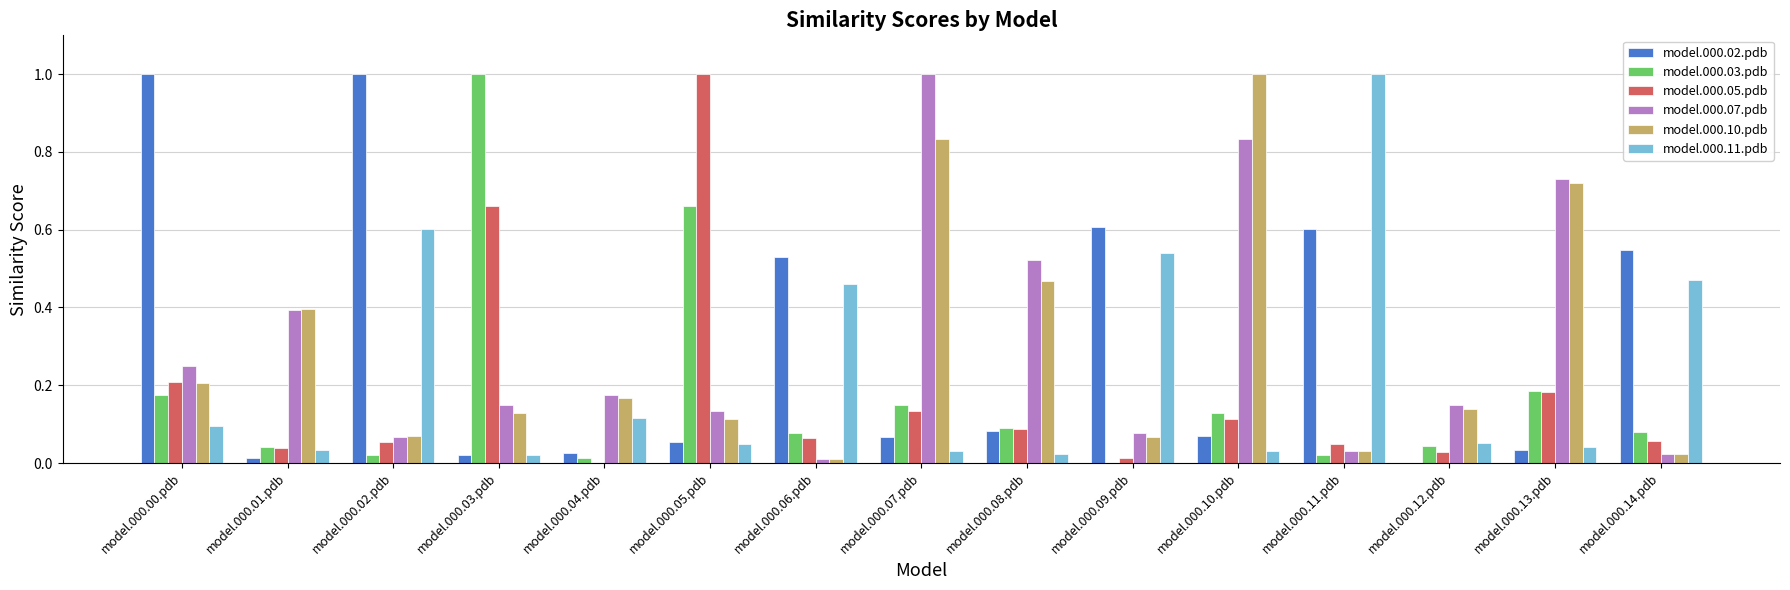

True or false: model.000.07.pdb has a value of 0.2 at model.000.05.pdb.

False